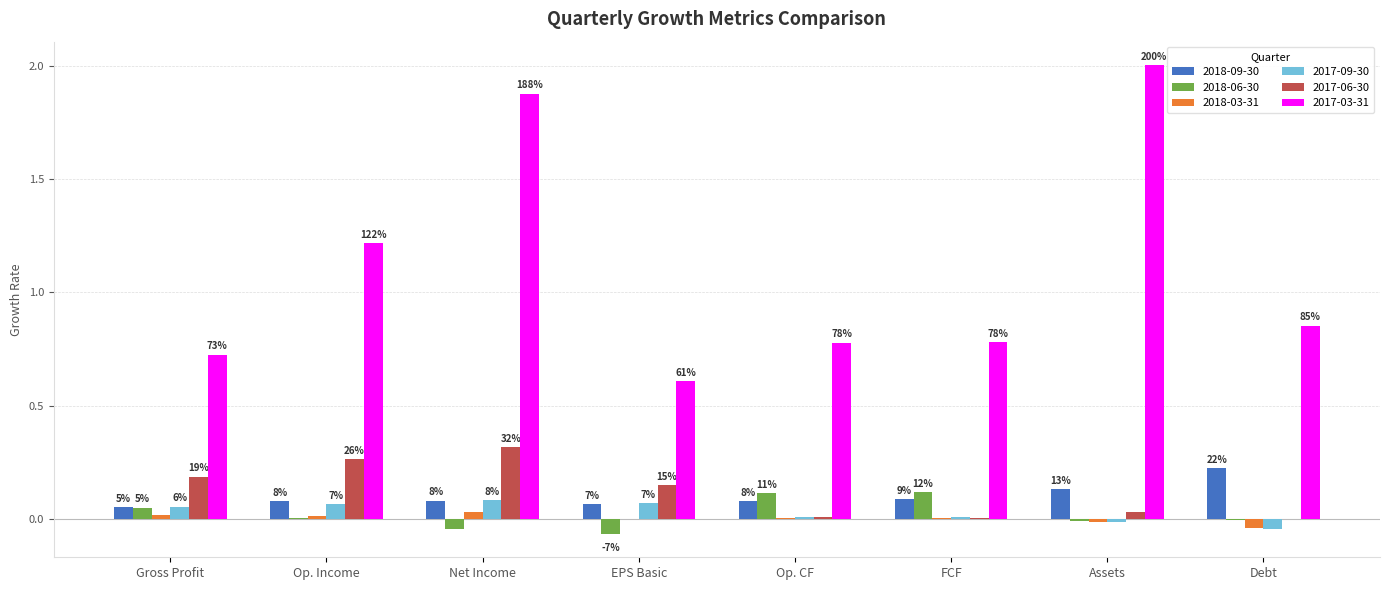

What are all the series names shown in the legend?

2018-09-30, 2018-06-30, 2018-03-31, 2017-09-30, 2017-06-30, 2017-03-31